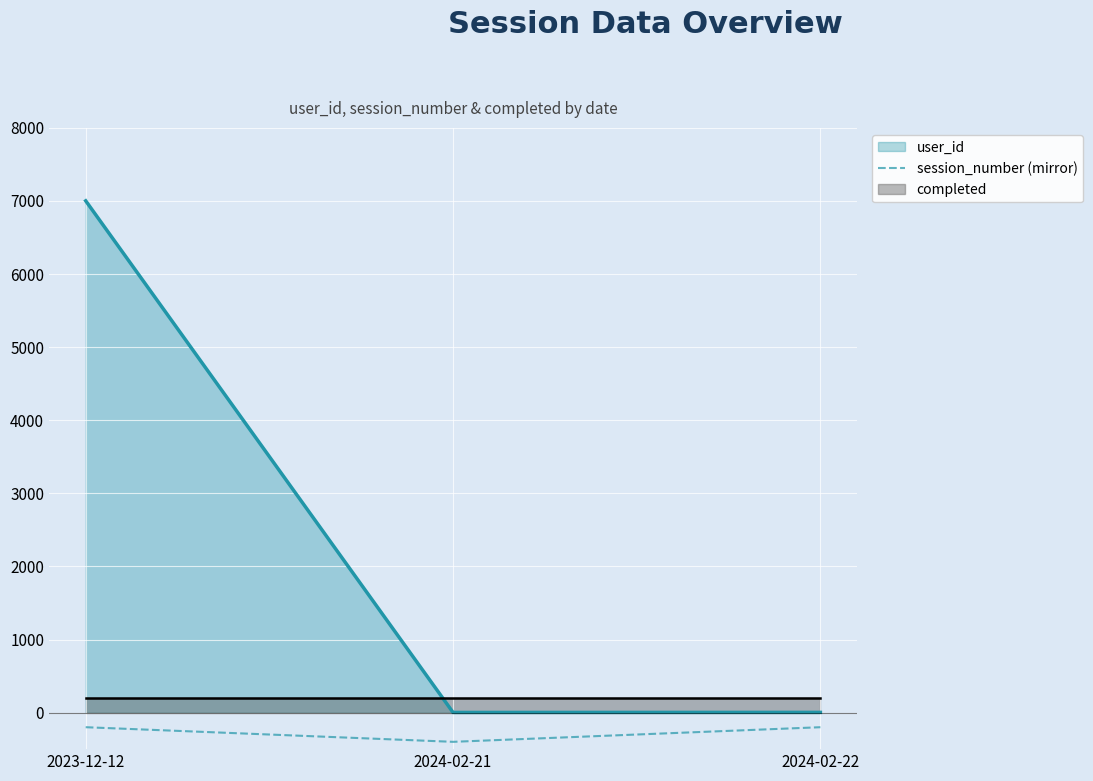

Which category has the highest value across all series?

2023-12-12